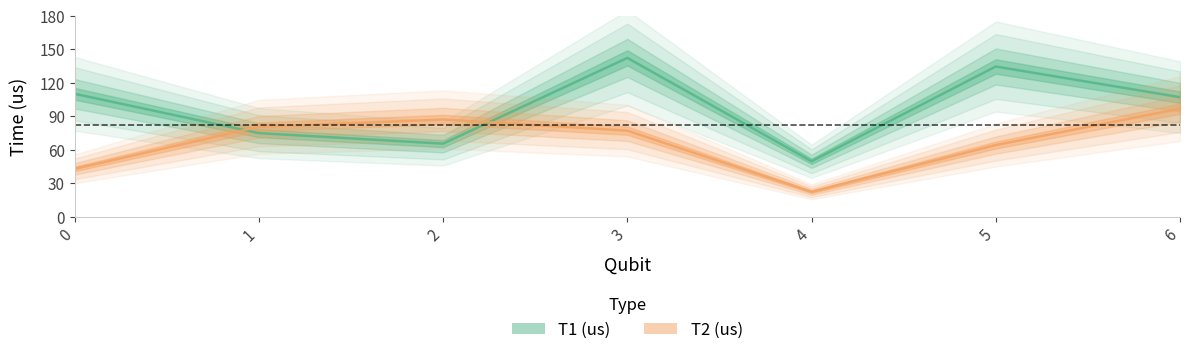

At which category is the sum across all series the highest?

3